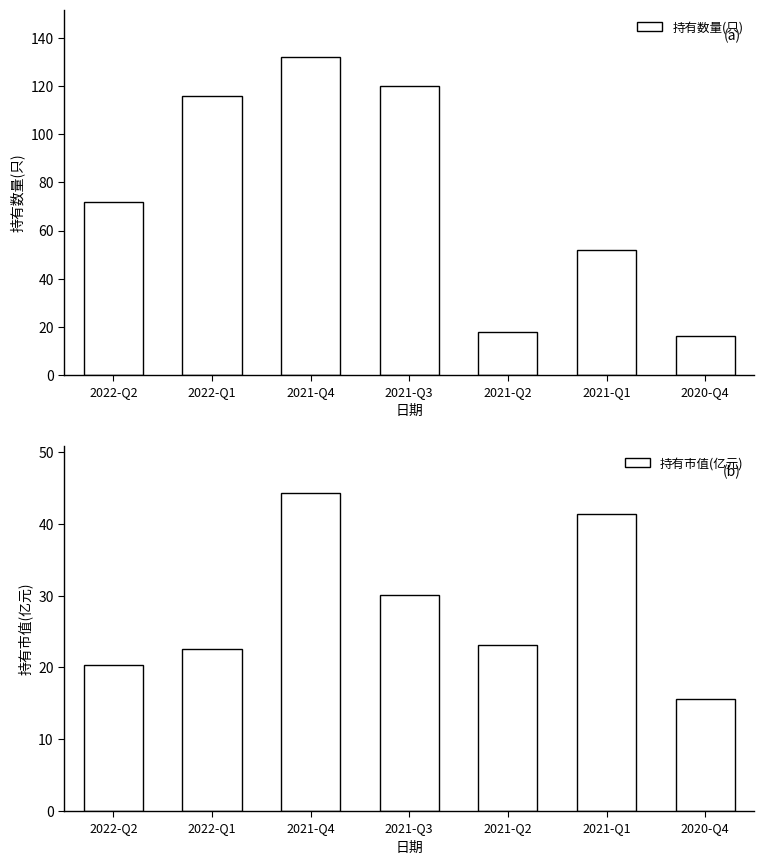

Which label corresponds to the largest value in the chart?

2021-Q4